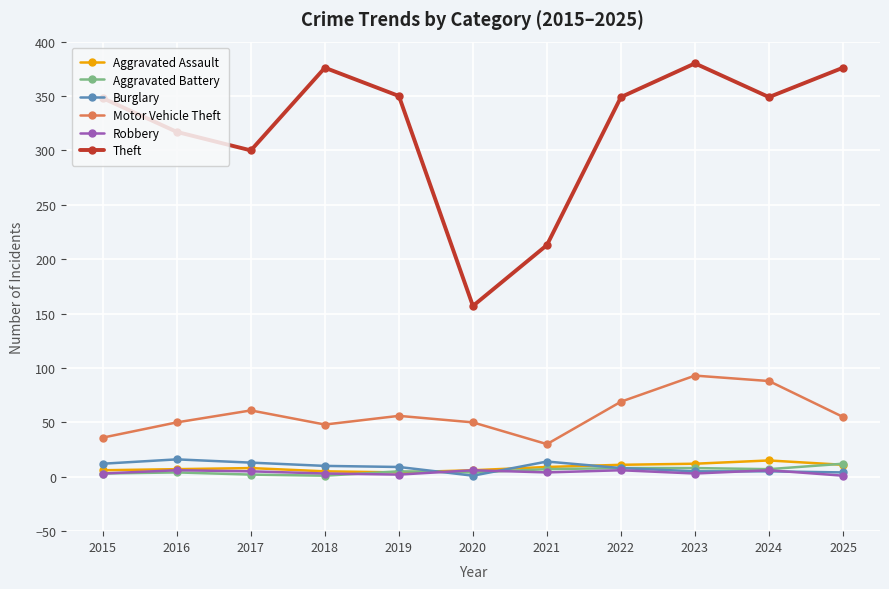

What is the difference between the maximum and second lowest values in the Theft series?

167